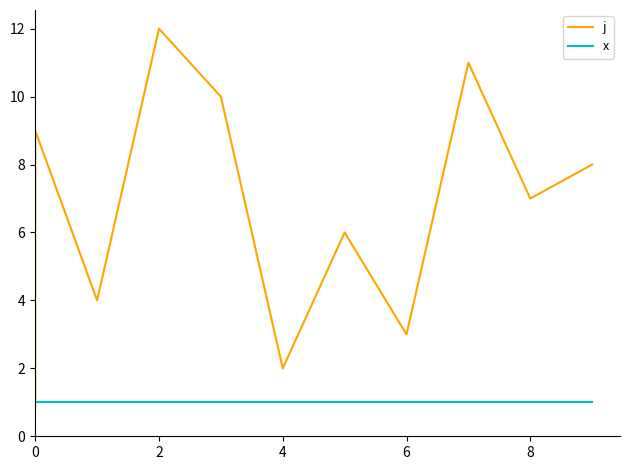

List the series in order of their overall mean, lowest first.

x, j